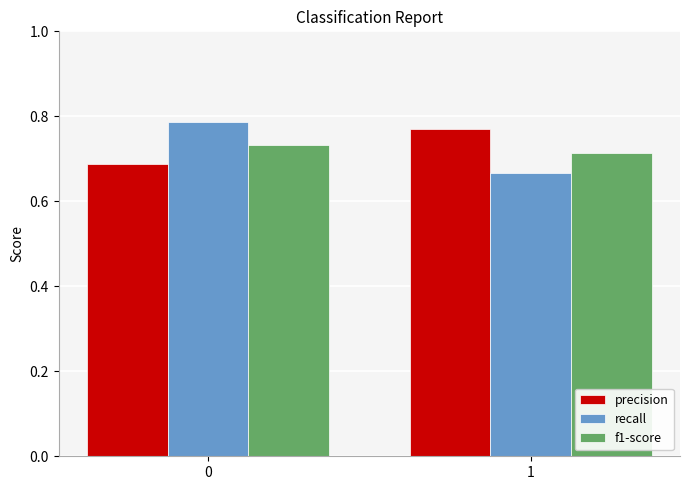

Rank the series at 0 from highest to lowest value.

recall, f1-score, precision